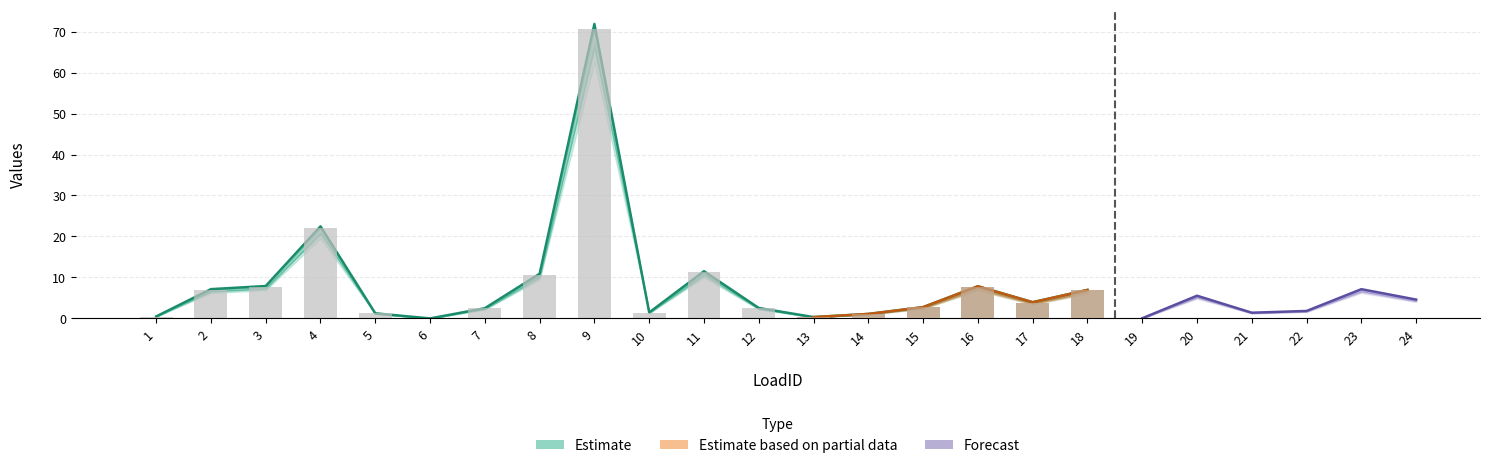

At how many categories does at least one series exceed 64?

1